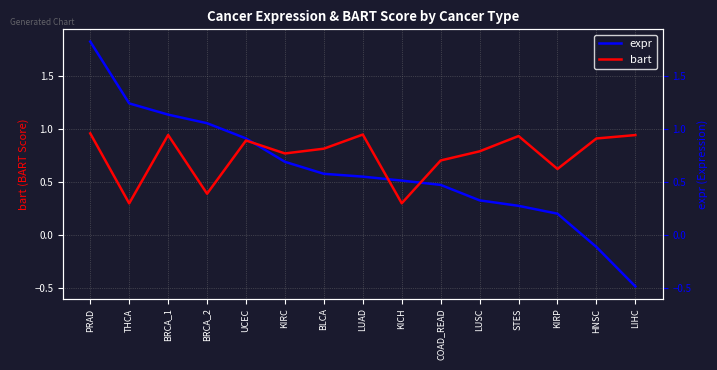

Reading right to left, list all the values displayed in this chart.

expr: -0.5	-0.1	0.2	0.3	0.3	0.5	0.5	0.6	0.6	0.7	0.9	1.1	1.1	1.2	1.8
bart: 0.9	0.9	0.6	0.9	0.8	0.7	0.3	0.9	0.8	0.8	0.9	0.4	0.9	0.3	1.0